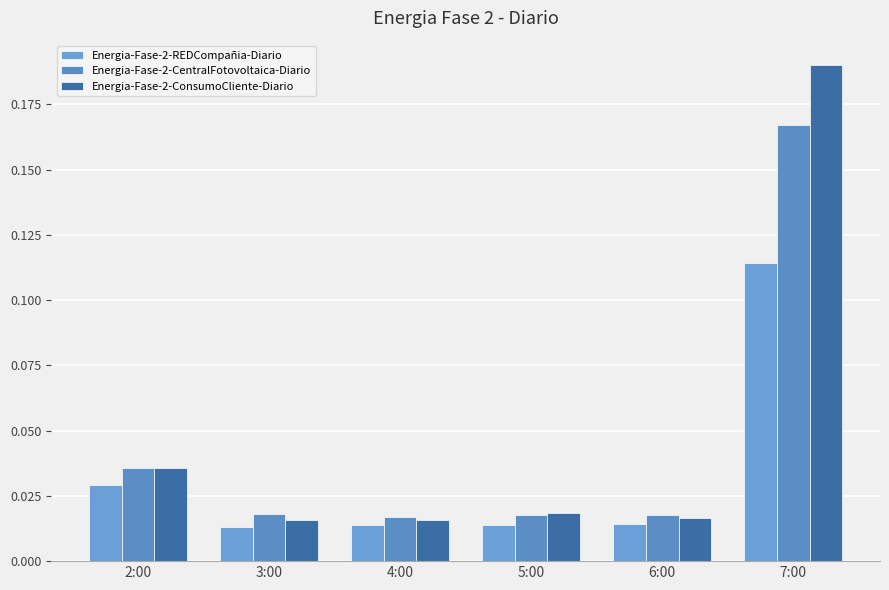

How many groups of bars are there?

6